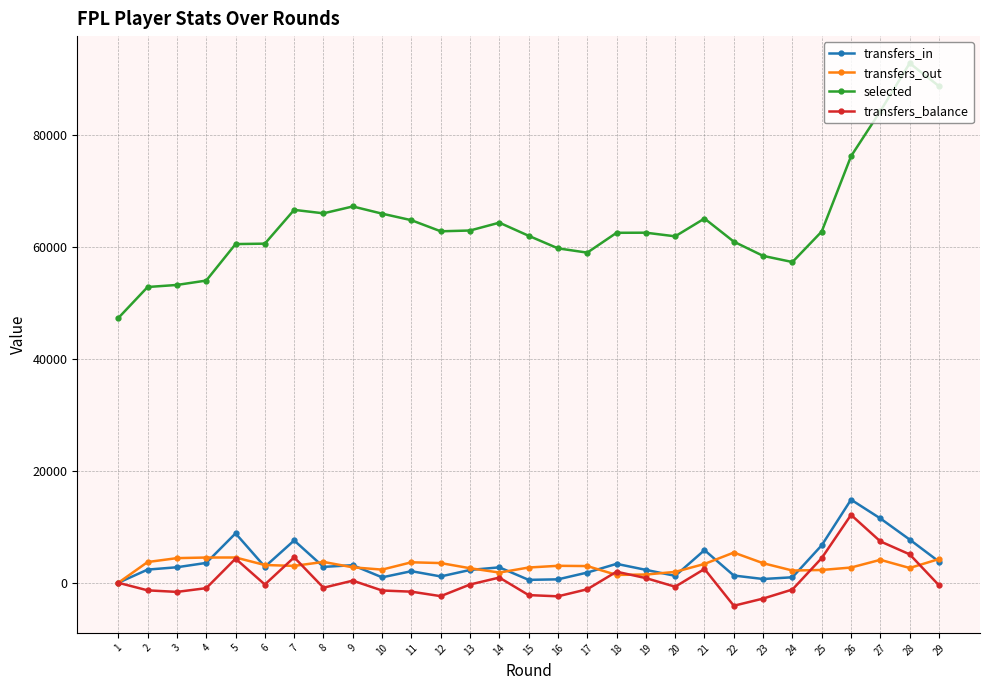

What value does the transfers_out series have at 3?

4398